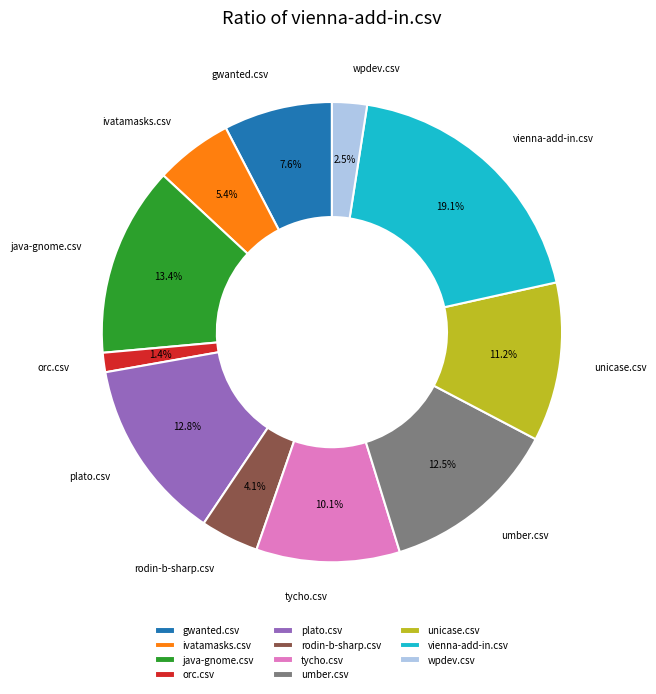

What portion of the pie excludes gwanted.csv?

92.4%